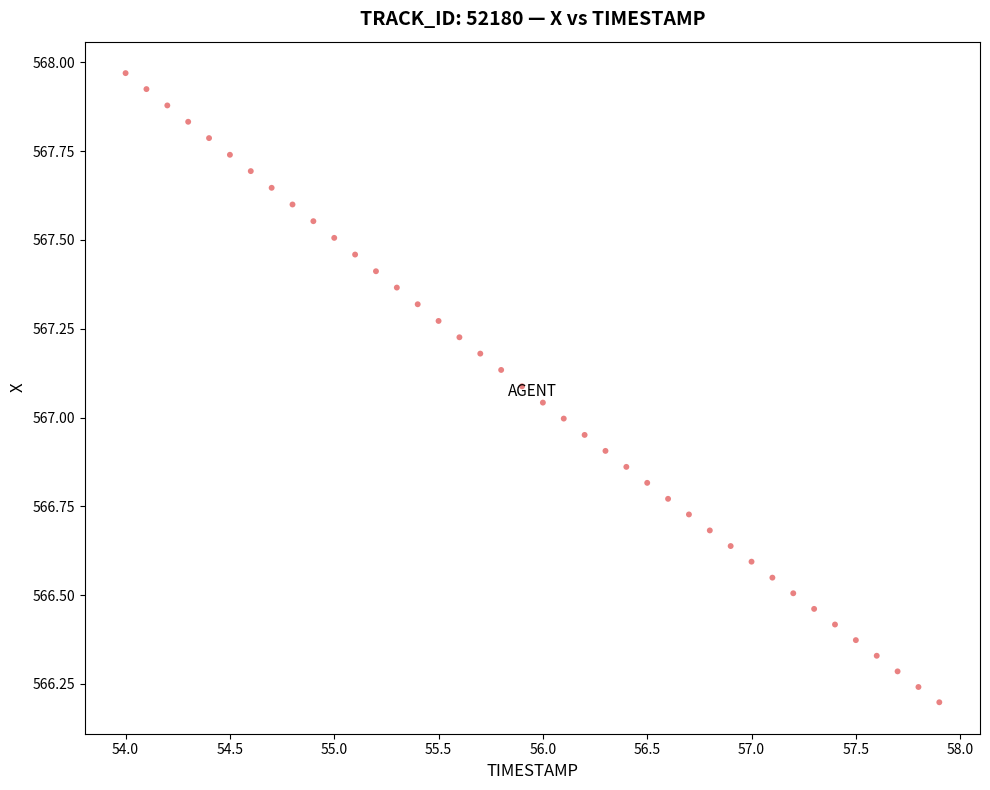

What is the range of X values (max minus min)?

3.9